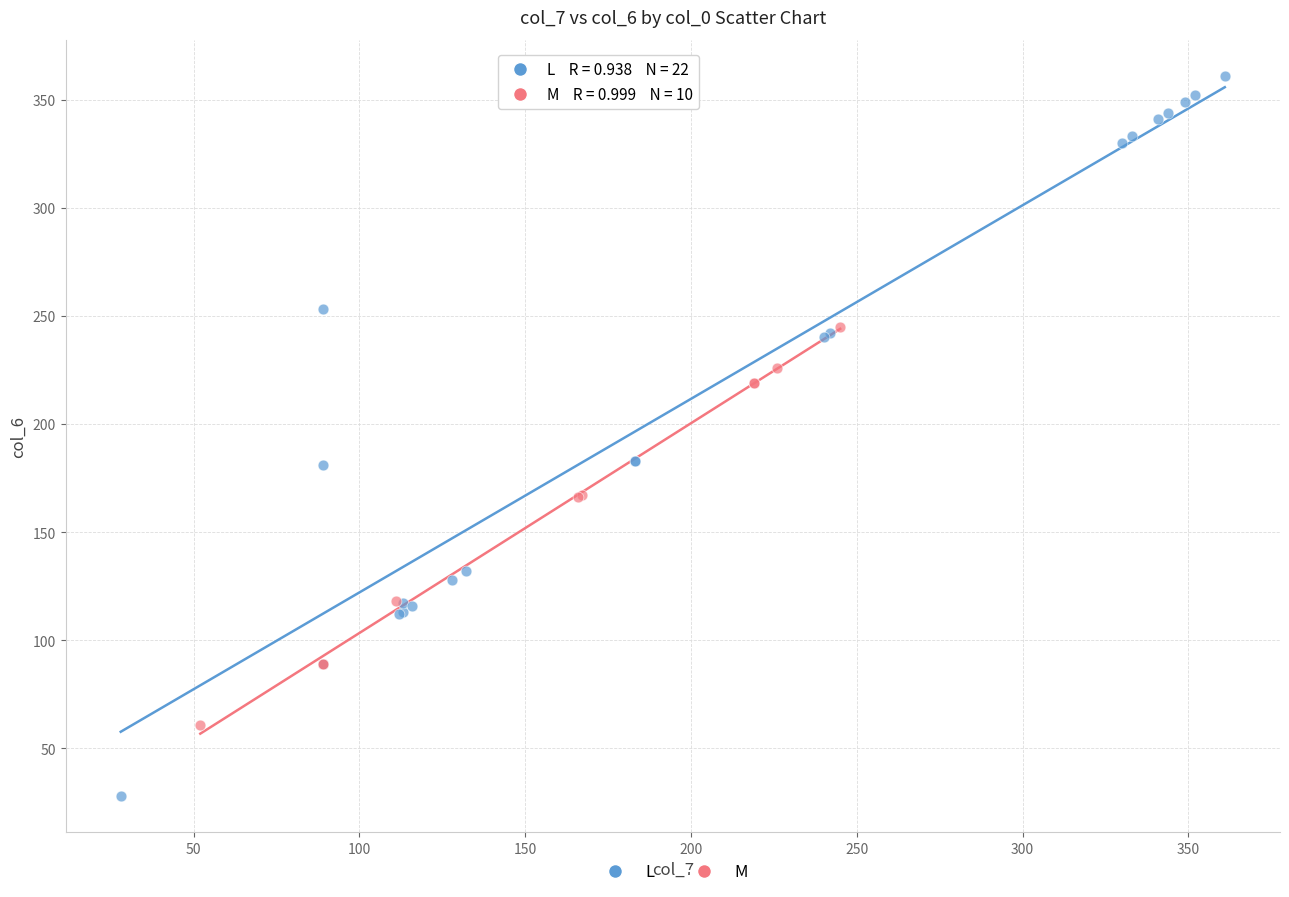

Which series reaches the maximum Y coordinate?

L